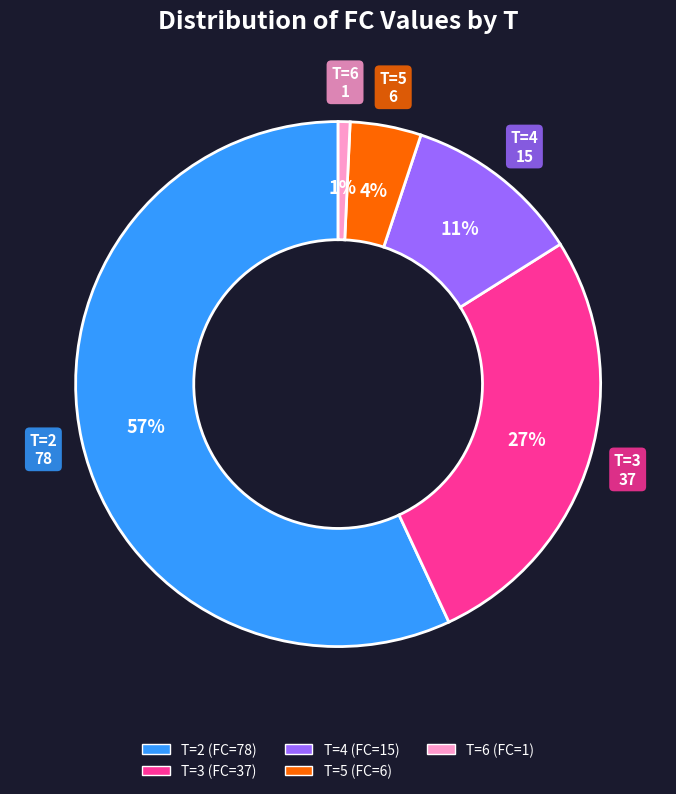

Count the number of slices in the pie.

5